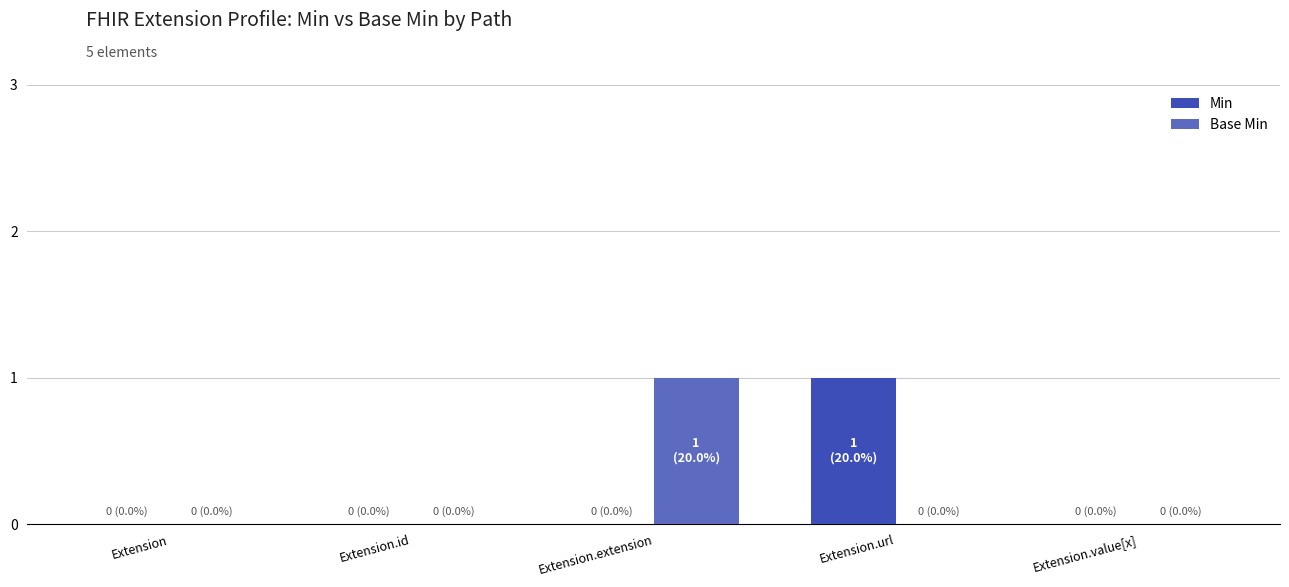

The Min series shows 0 at Extension.id. True or false?

True